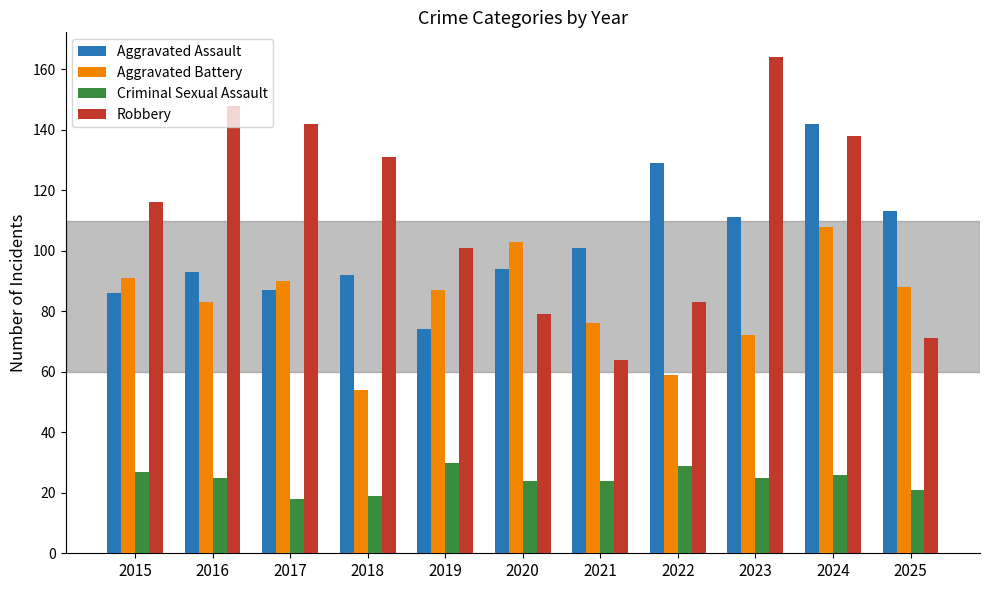

At which category is the sum across all series the highest?

2024